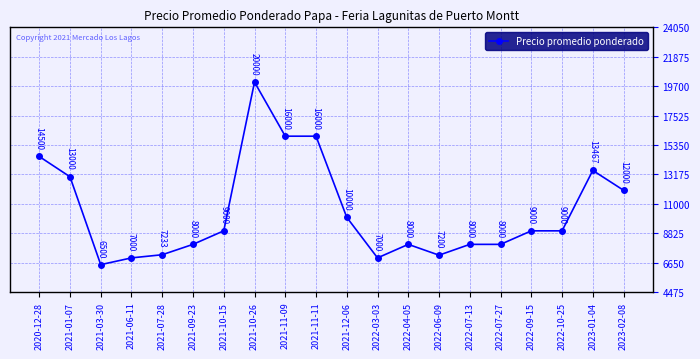

What is the value of the 17th point from the left?

9000